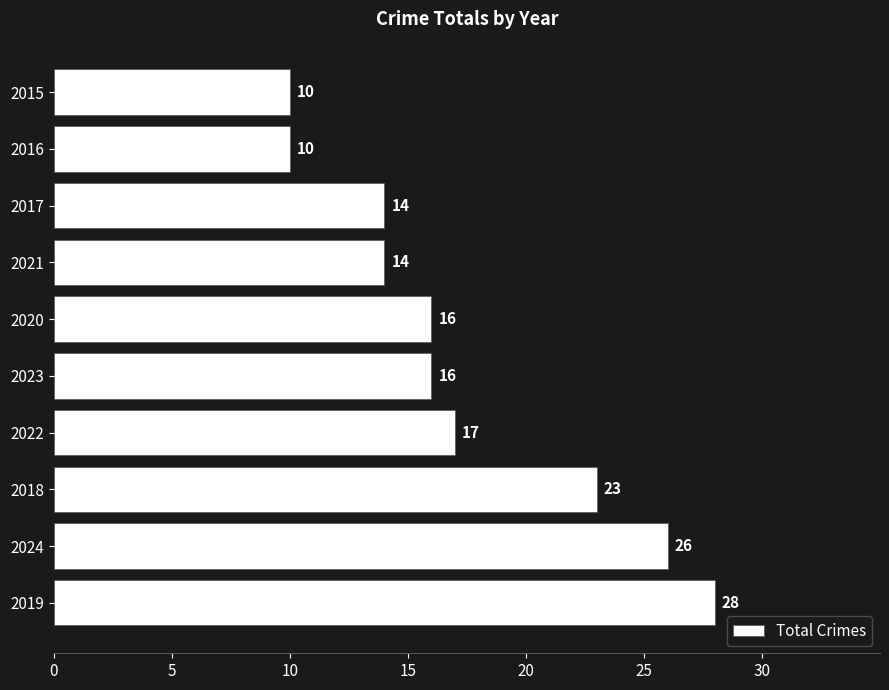

At which category does the chart reach its peak across all series?

2019